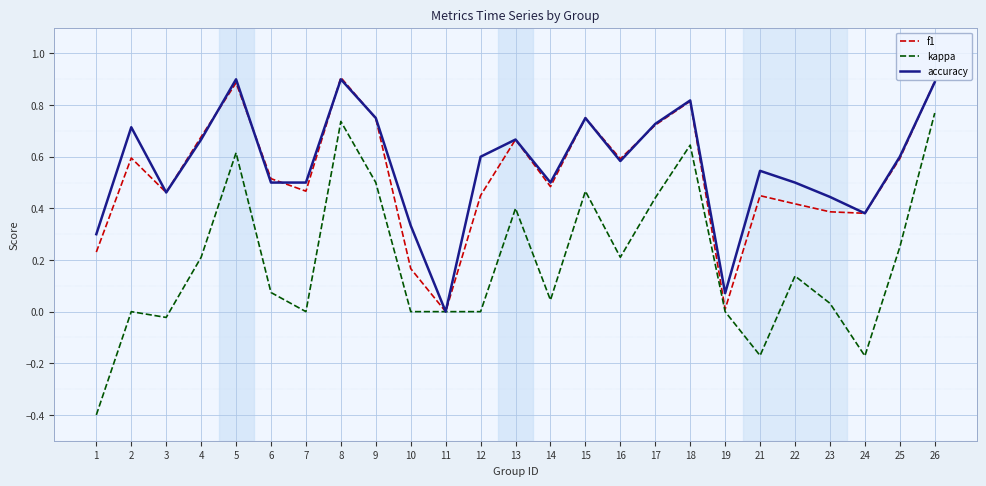

Does the chart display data point markers on the line(s)?

No